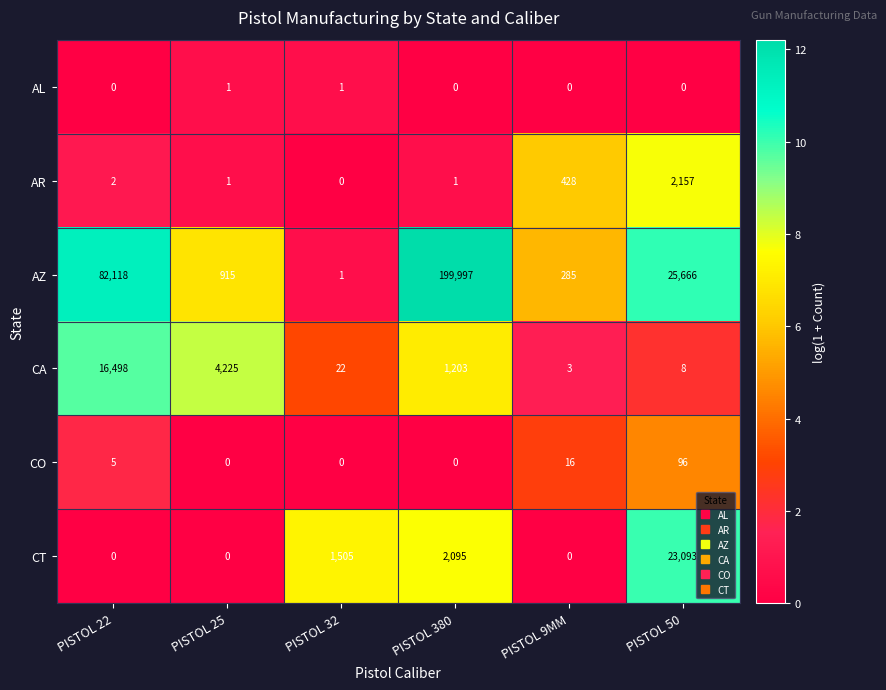

Is it true that CO equals 96 at PISTOL 50?

True